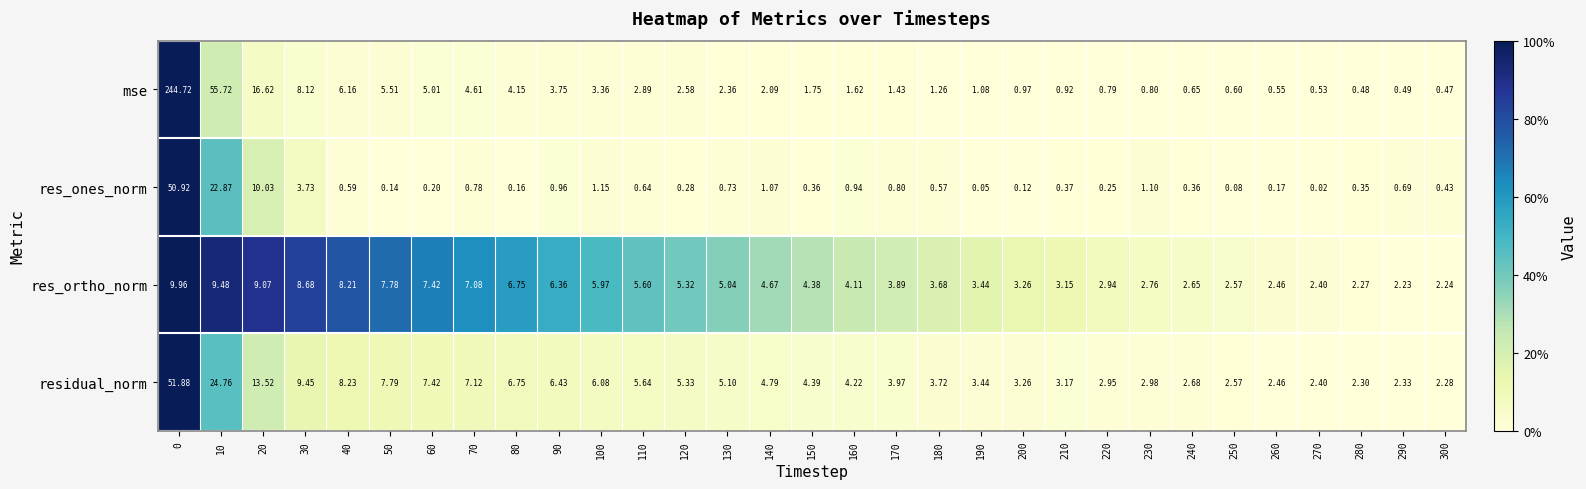

Rank the series by their maximum value, from lowest to highest.

res_ortho_norm, res_ones_norm, residual_norm, mse